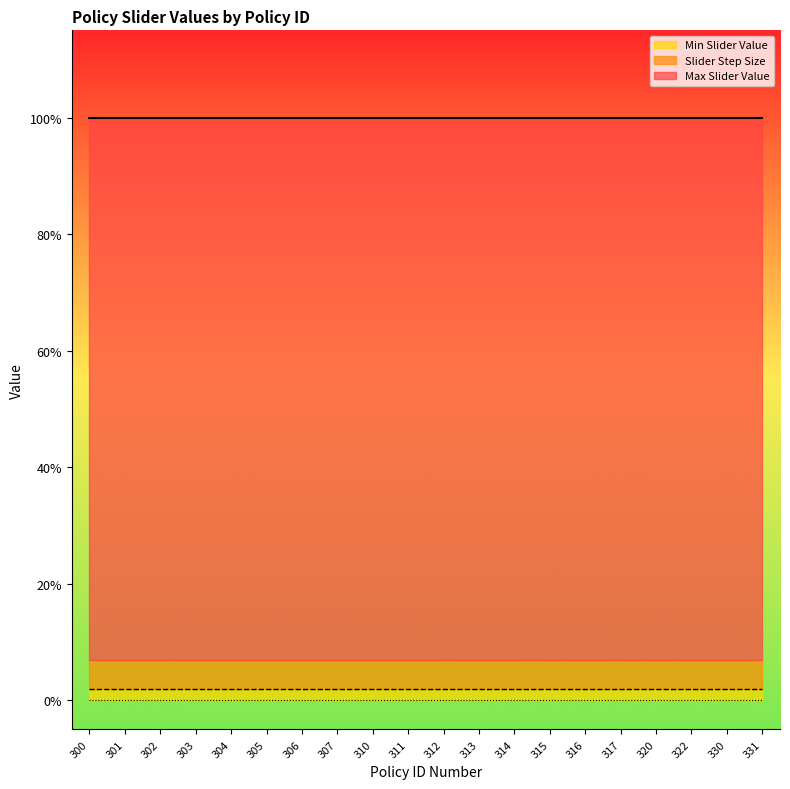

True or false: Max Slider Value has more than 0 points higher than both neighbors.

False